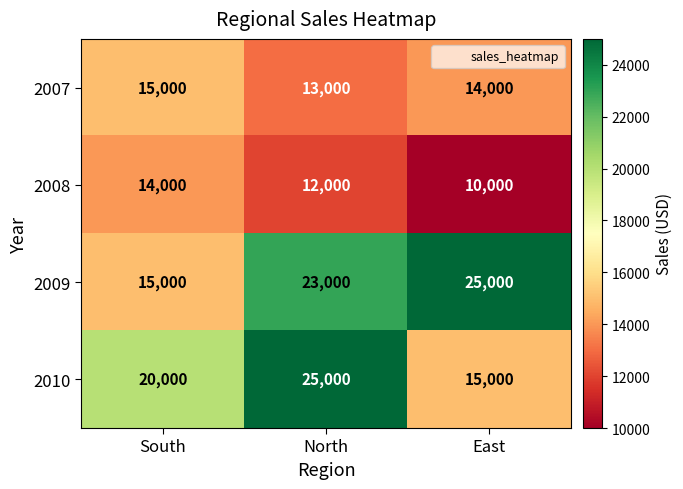

Reading right to left, what are all the values shown in this chart?

2007: East=14000	North=13000	South=15000
2008: East=10000	North=12000	South=14000
2009: East=25000	North=23000	South=15000
2010: East=15000	North=25000	South=20000